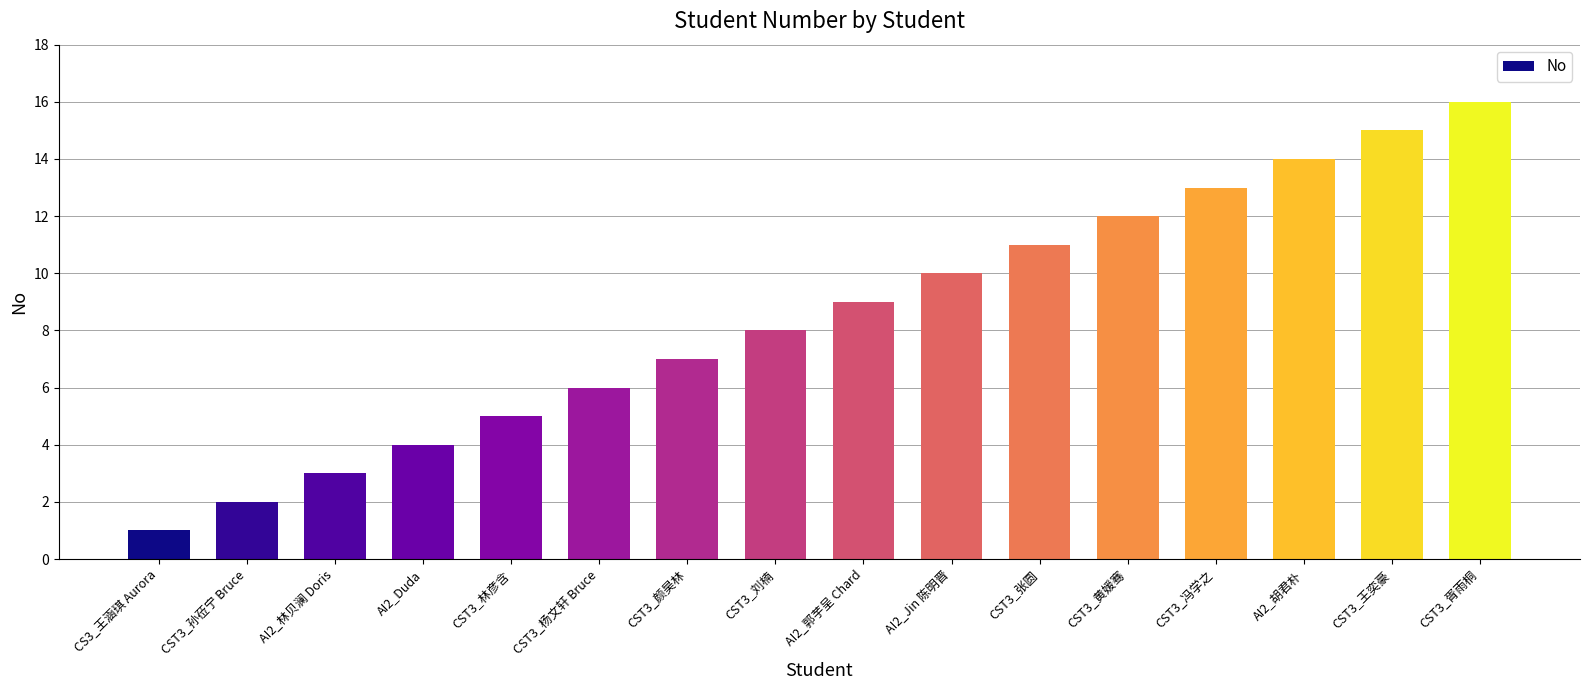

Reading left to right, what are all the values shown in this chart?

CS3_王涵琪 Aurora=1	CST3_孙莅宁 Bruce=2	AI2_林贝澜 Doris=3	AI2_Duda=4	CST3_林彦含=5	CST3_杨文轩 Bruce=6	CST3_颜昊林=7	CST3_刘楠=8	AI2_郭芋呈 Chard=9	AI2_Jin 陈明晋=10	CST3_张圆=11	CST3_黄媛骞=12	CST3_冯学之=13	AI2_胡君朴=14	CST3_王奕豪=15	CST3_胥雨桐=16